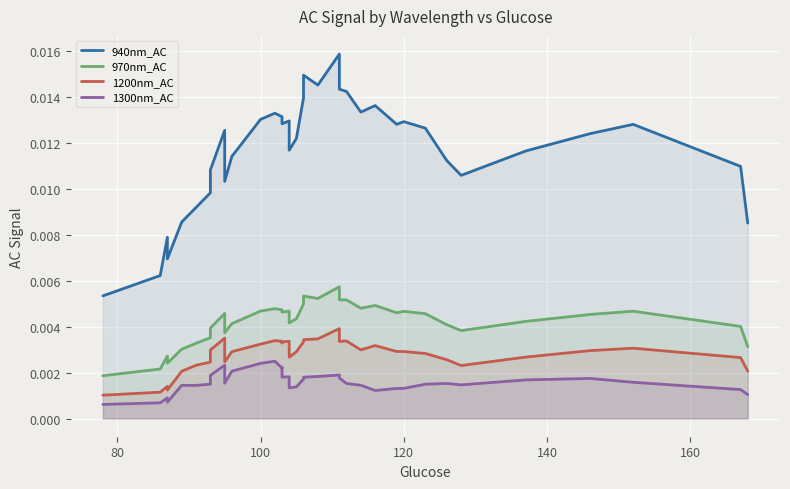

How many interior local valleys does the 970nm_AC series have?

8